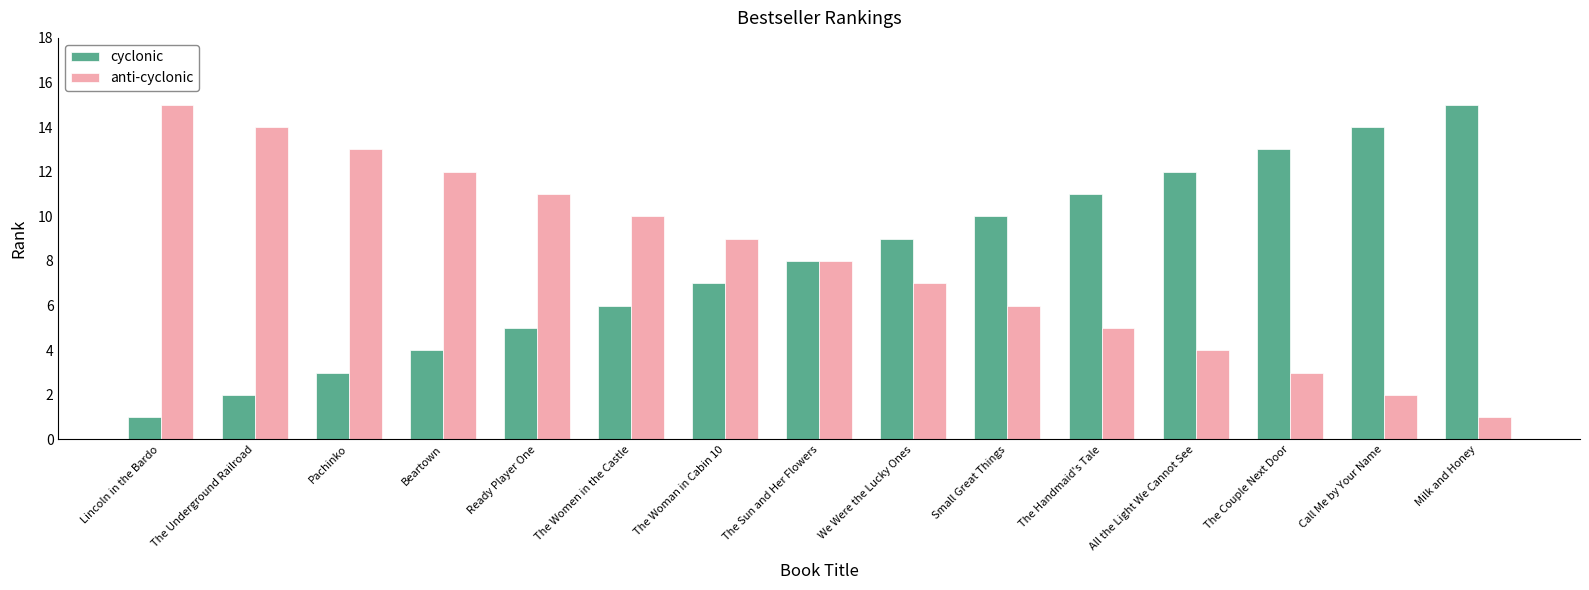

The anti-cyclonic series shows 2 at Milk and Honey. True or false?

False